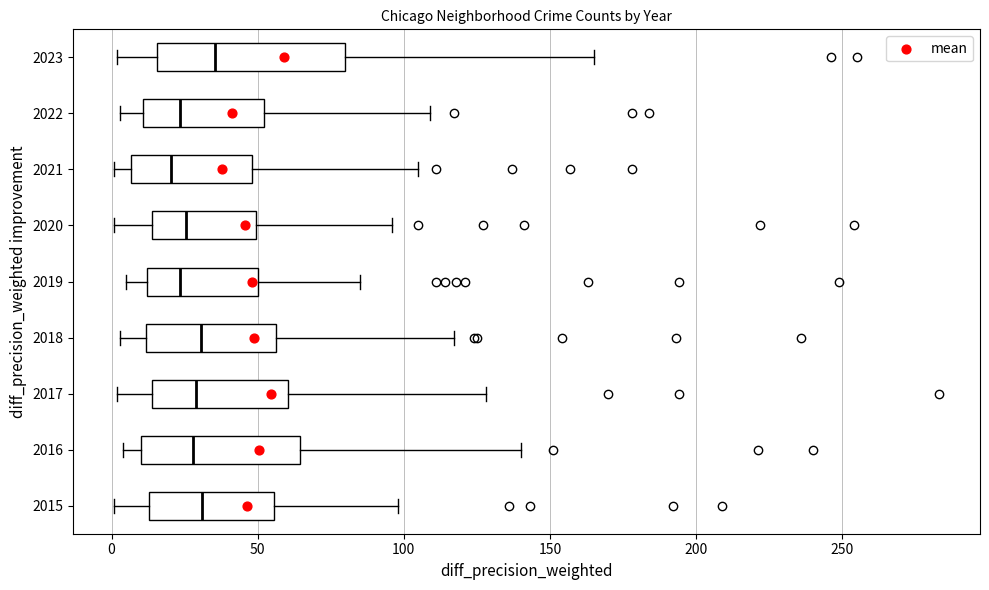

Comparing the boxes themselves (not the whiskers), which one is the widest?

2023